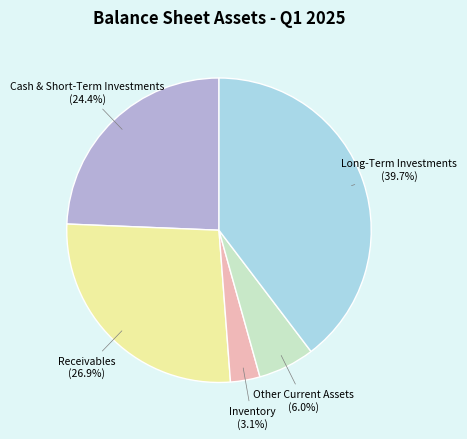

Is there a majority slice in this chart?

No